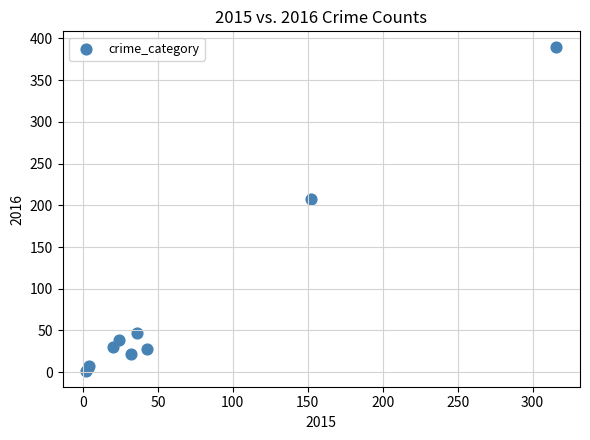

What Y value in the scatter plot is closest to 195?

208